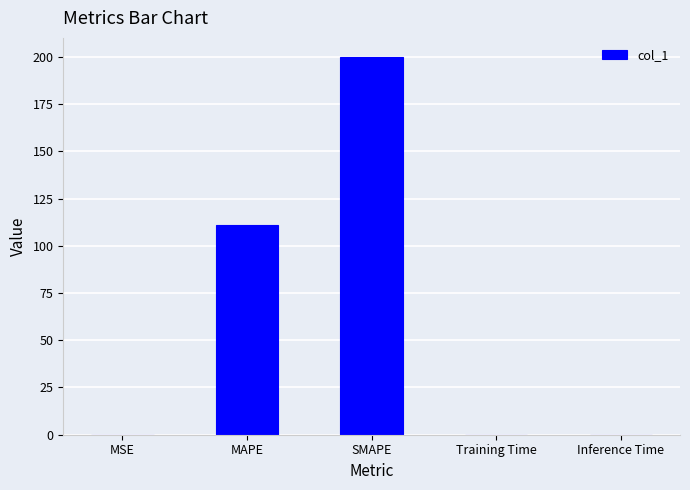

What is the sum of the values at SMAPE and MAPE?

311.1